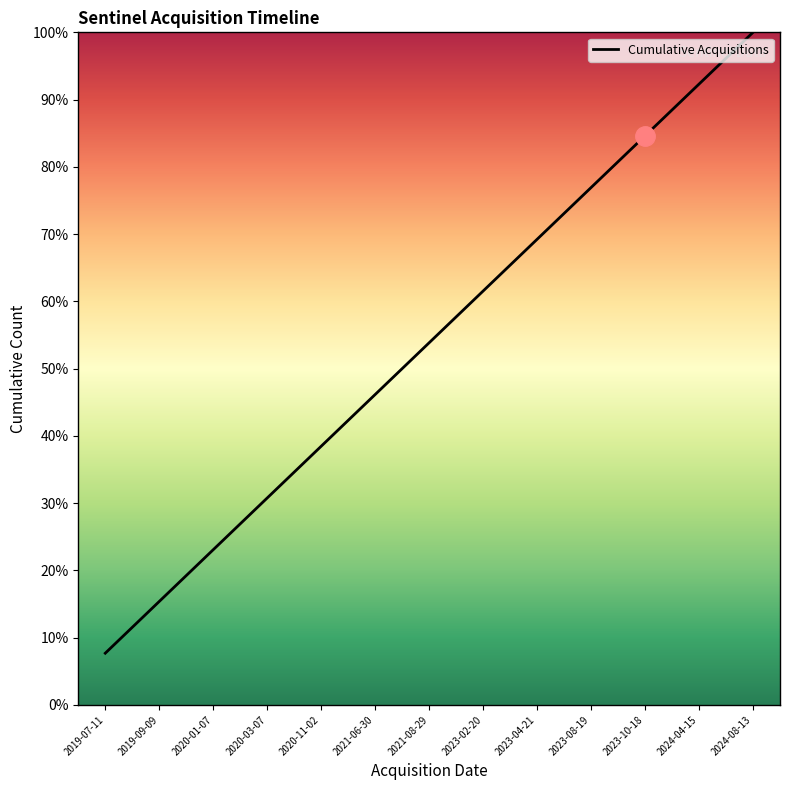

Reading left to right, transcribe all the data shown in this chart.

7.7	15.4	23.1	30.8	38.5	46.2	53.8	61.5	69.2	76.9	84.6	92.3	100.0